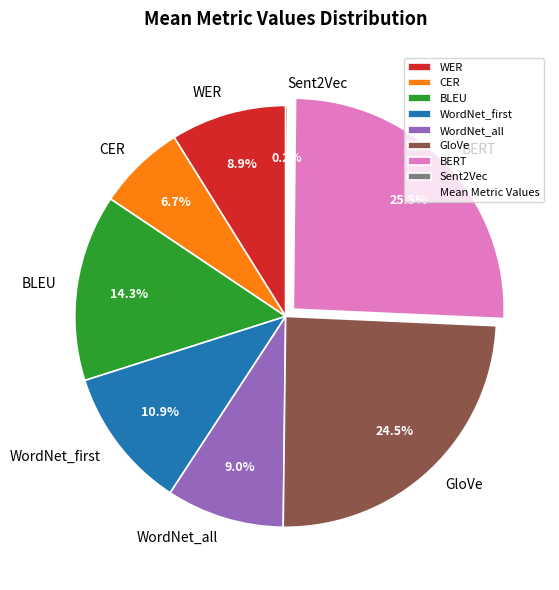

Which has a higher value, WordNet_first or WER?

WordNet_first